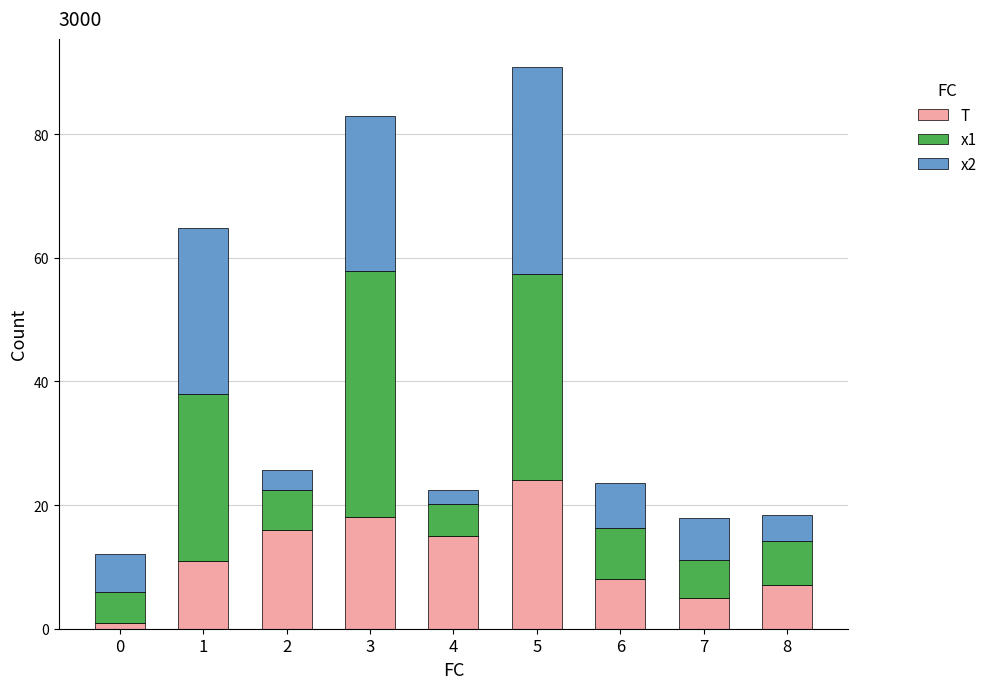

Reading left to right, list the values for the T series.

1.0	11.0	16.0	18.0	15.0	24.0	8.0	5.0	7.0